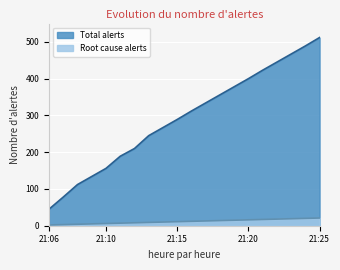

What is the greatest value displayed?

512